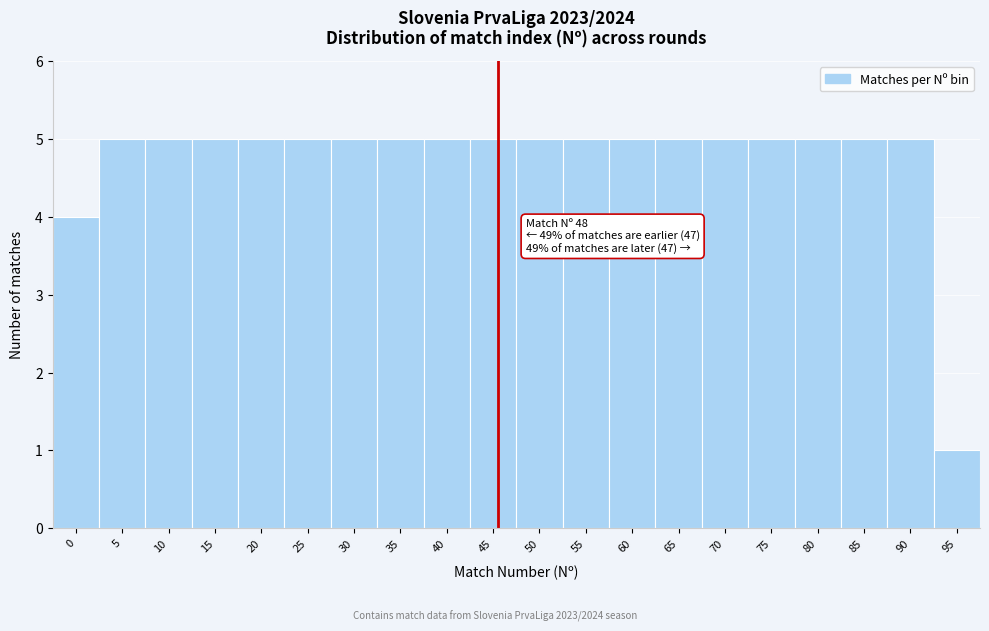

Reading right to left, extract all data points from this chart.

95=1	90=5	85=5	80=5	75=5	70=5	65=5	60=5	55=5	50=5	45=5	40=5	35=5	30=5	25=5	20=5	15=5	10=5	5=5	0=4